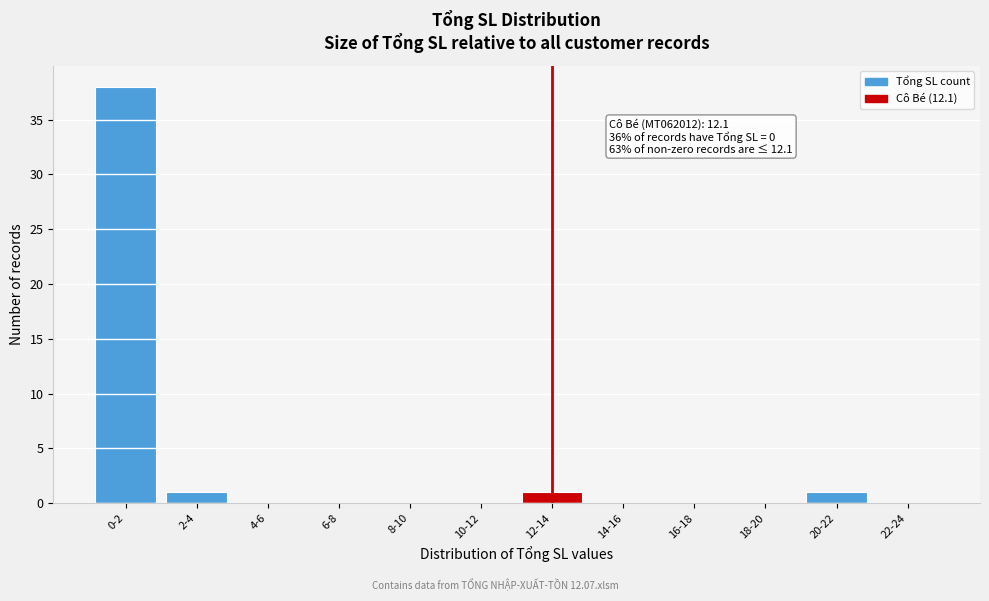

Reading right to left, extract all data points from this chart.

22-24=0	20-22=1	18-20=0	16-18=0	14-16=0	12-14=1	10-12=0	8-10=0	6-8=0	4-6=0	2-4=1	0-2=38